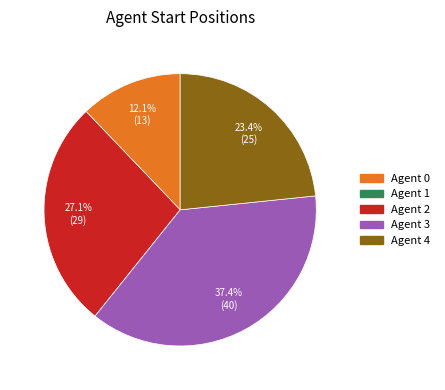

How many segments does this pie chart have?

4